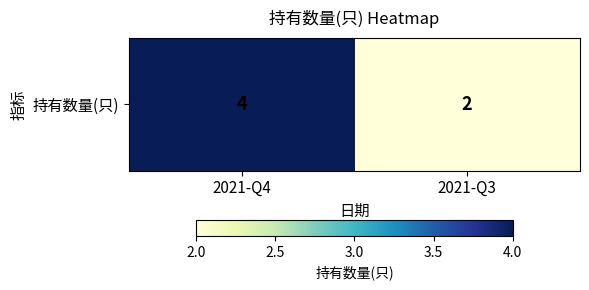

Is it true that the value at 2021-Q4 is 7?

False